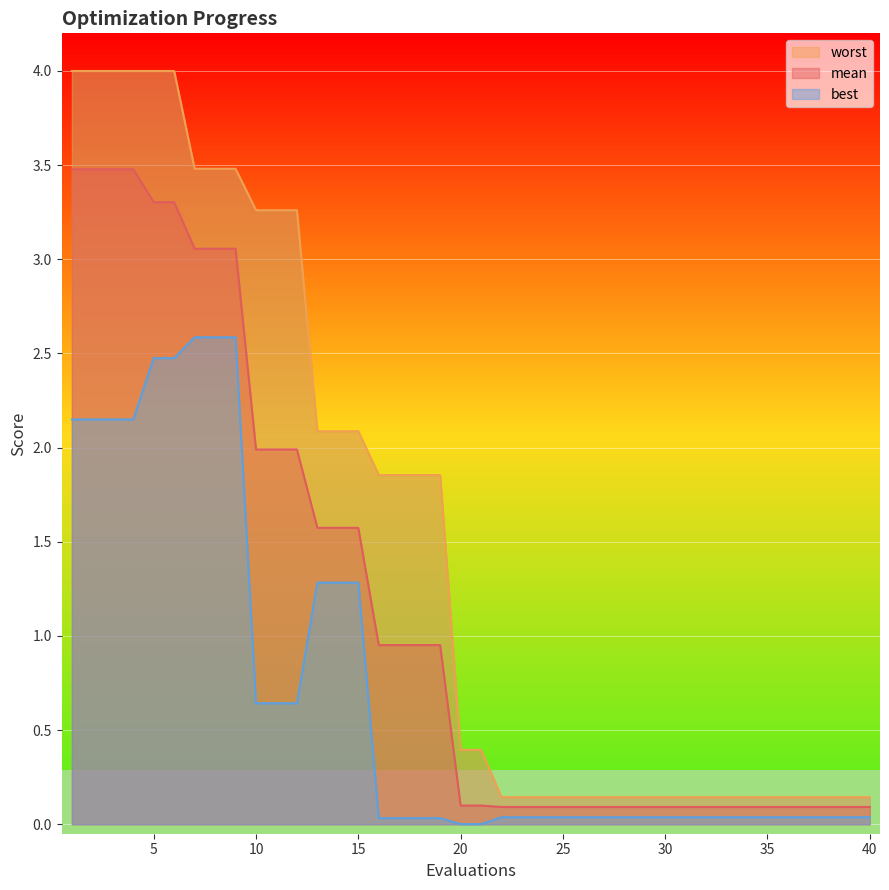

What is the value of the mean point at the 32nd from the left?

0.1